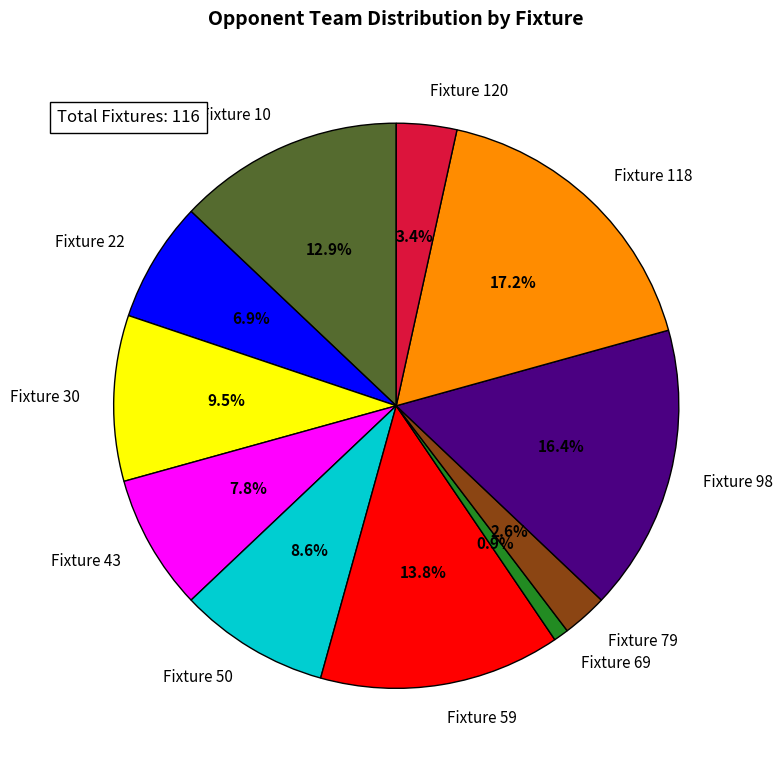

Combined, do Fixture 118 and Fixture 30 account for over 50%?

No